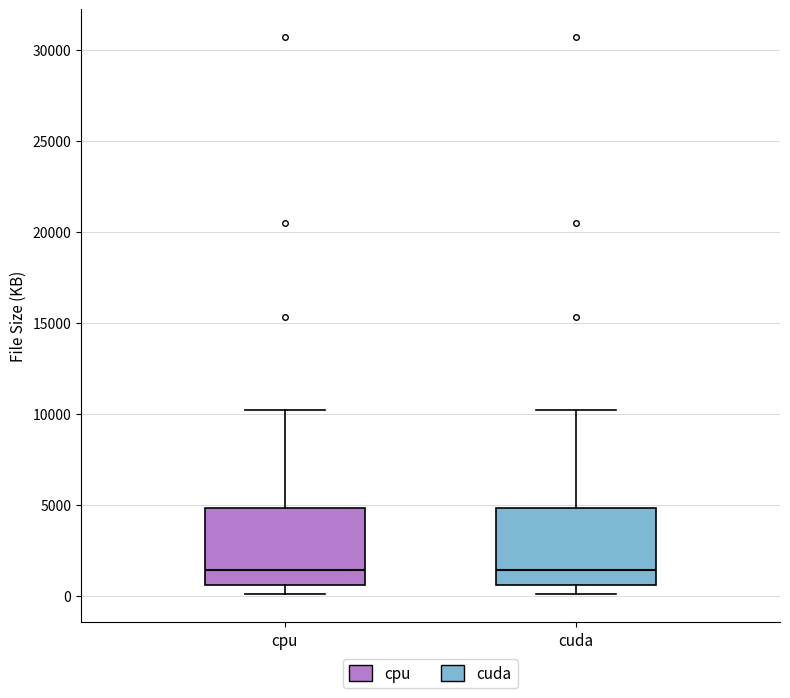

Reading left to right, transcribe this box plot: for each box, give where its median line is, the range the box spans, and where its two whiskers end, as read against the y-axis. The values are not printed on the chart, so give them approximately, as read against the axis.

cpu: median 1500, box 500 to 5000, whiskers 0 to 10000
cuda: median 1500, box 500 to 5000, whiskers 0 to 10000